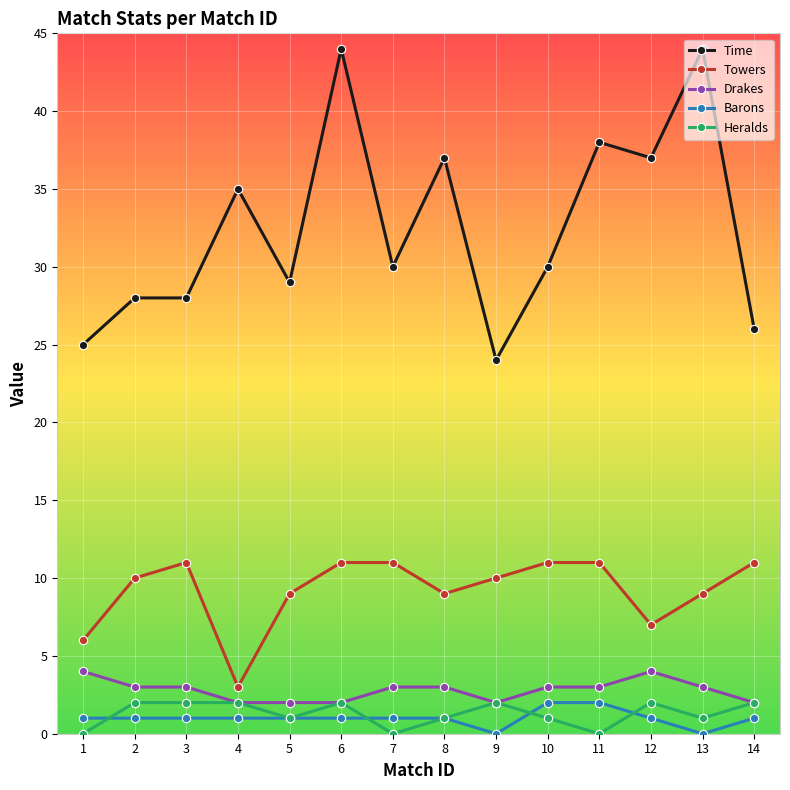

What is the sum of all Heralds values?

18